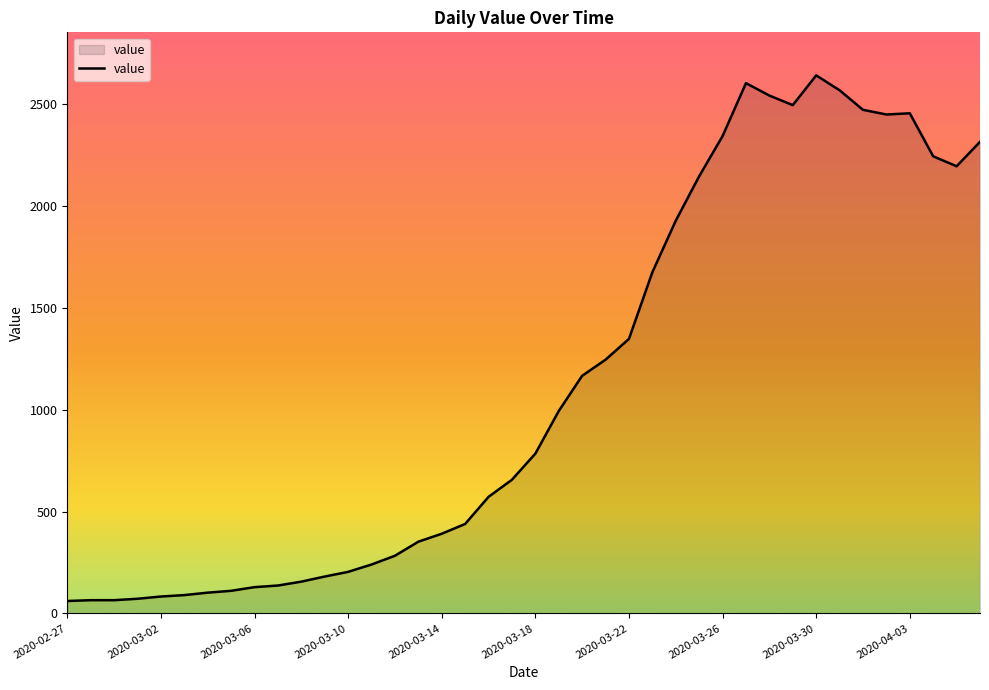

What is the difference between the maximum and minimum values?

2579